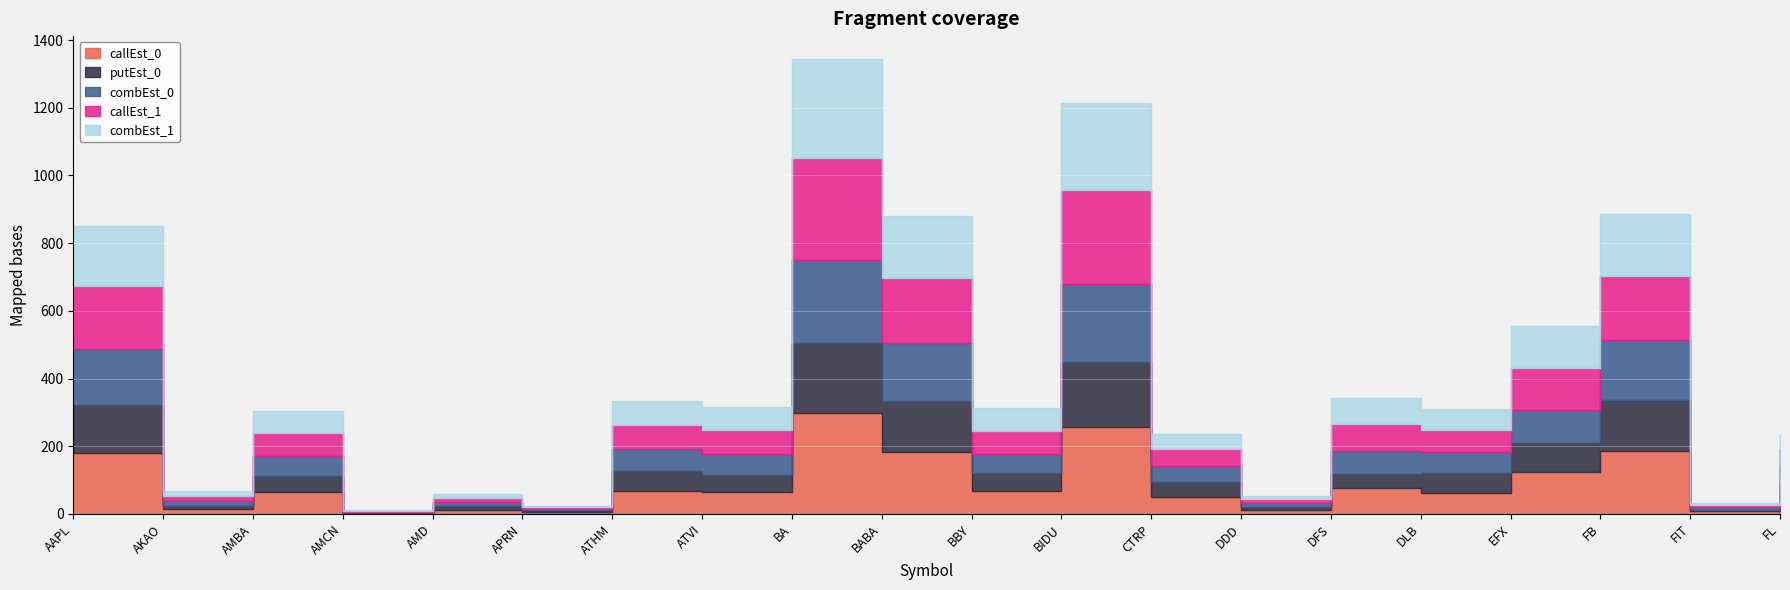

Read the combEst_0 value at DFS.

66.3